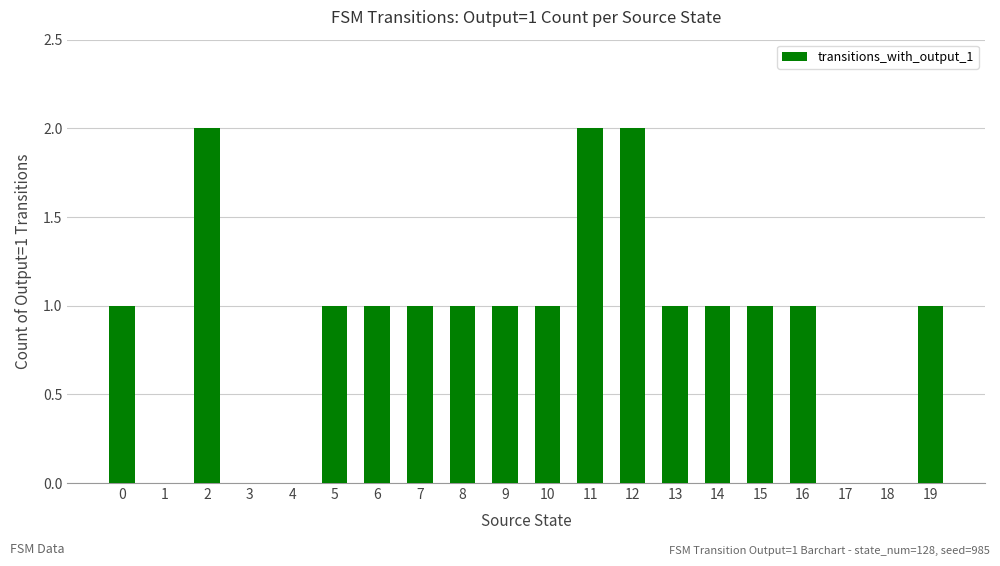

What is the sum of all values?

18